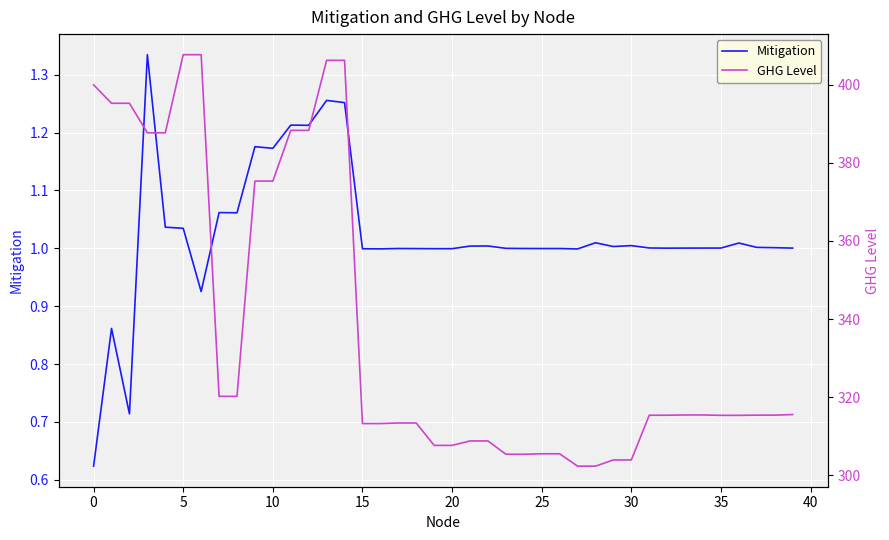

At how many categories does at least one series exceed 248?

40